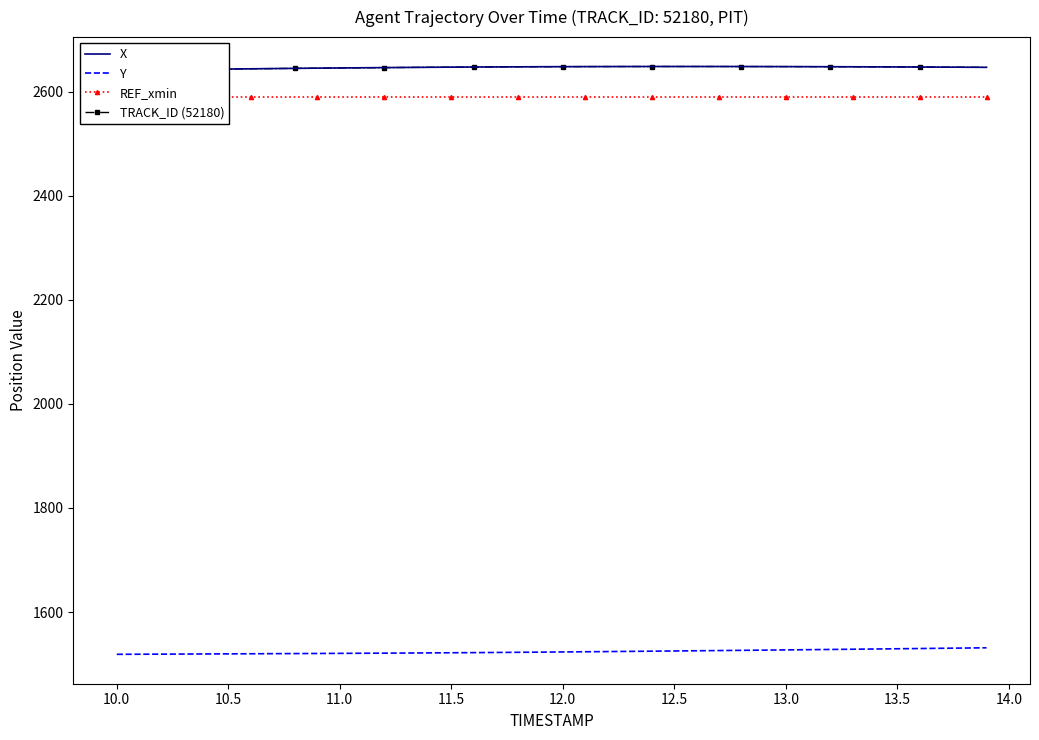

Read the Y value at 12.0.

1523.3